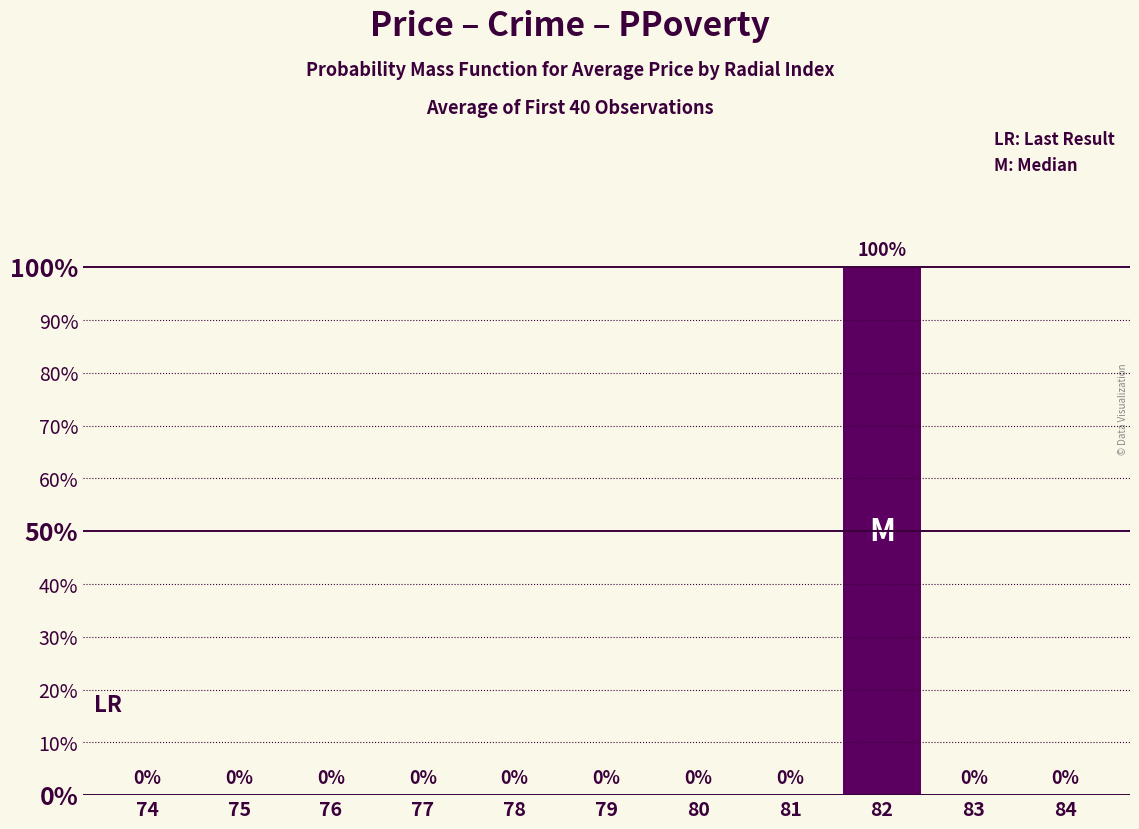

The chart shows a value of -68 at 84. True or false?

False